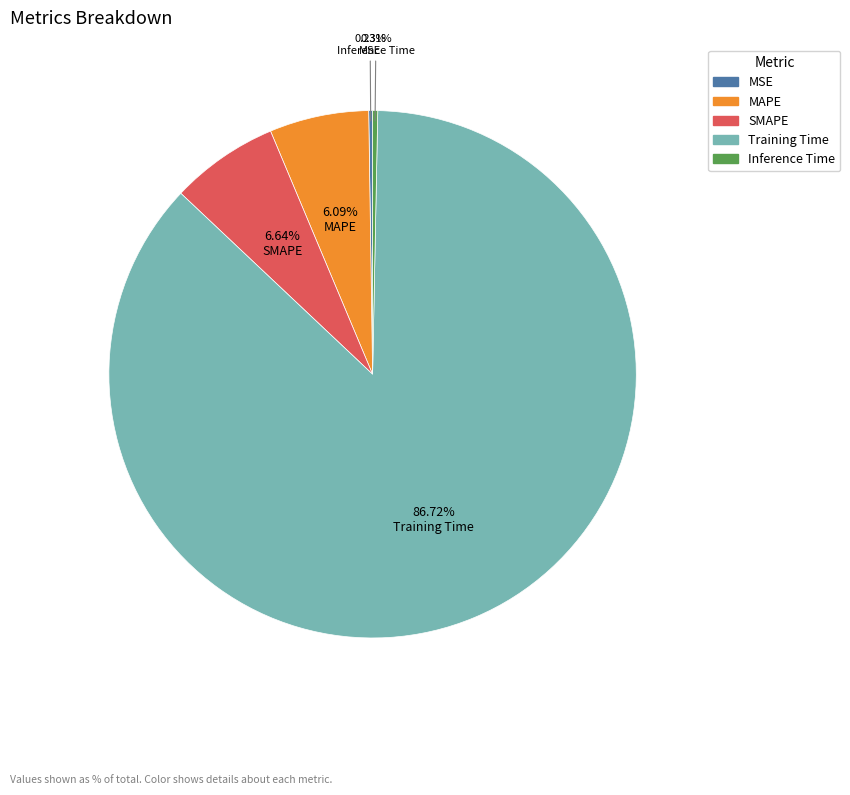

Which category accounts for the majority?

Training Time